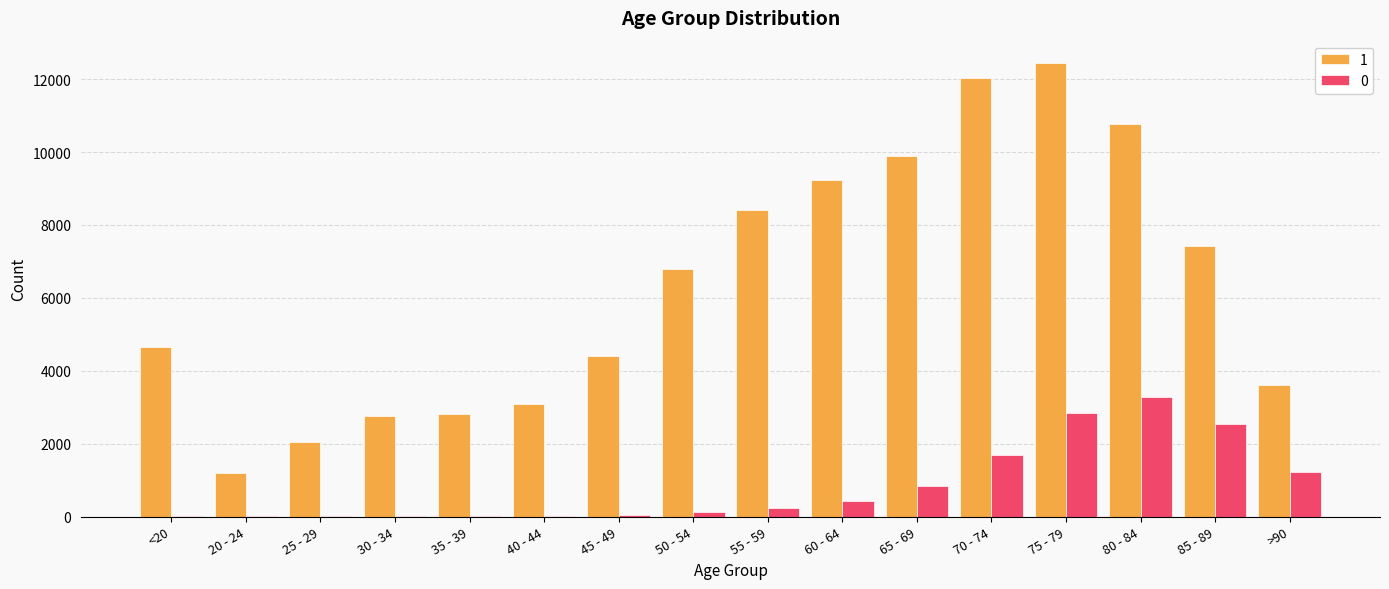

The value of 1 at 60 - 64 is 5143. True or false?

False